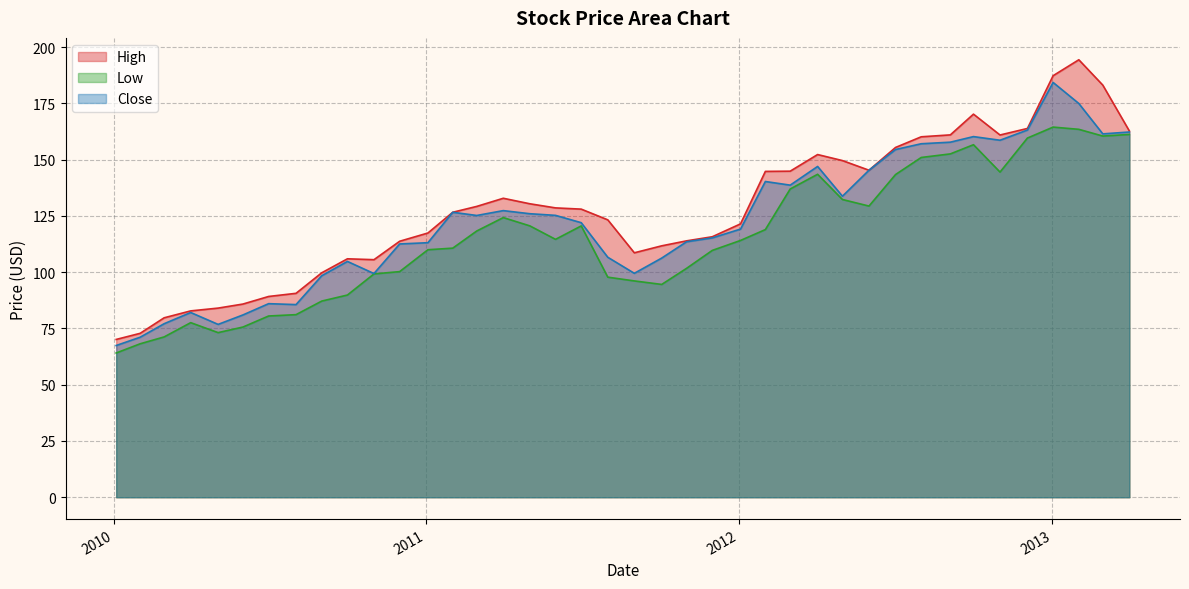

Reading left to right, extract all data points from this chart.

High: 2013-04-01=162.8	2013-03-01=183.2	2013-02-01=194.4	2013-01-02=187.4	2012-12-03=163.9	2012-11-01=161.0	2012-10-01=170.3	2012-09-04=161.0	2012-08-01=160.2	2012-07-02=155.5	2012-06-01=145.3	2012-05-01=149.6	2012-04-02=152.3	2012-03-01=144.9	2012-02-01=144.8	2012-01-03=121.5	2011-12-01=115.8	2011-11-01=114.0	2011-10-03=111.7	2011-09-01=108.6	2011-08-01=123.3	2011-07-01=128.1	2011-06-01=128.6	2011-05-02=130.4	2011-04-01=132.9	2011-03-01=129.3	2011-02-01=126.7	2011-01-03=117.4	2010-12-01=113.8	2010-11-01=105.6	2010-10-01=106.0	2010-09-01=99.8	2010-08-02=90.6	2010-07-01=89.2	2010-06-01=85.9	2010-05-03=84.1	2010-04-01=82.8	2010-03-01=79.8	2010-02-01=72.8	2010-01-04=70.1
Low: 2013-04-01=161.2	2013-03-01=160.5	2013-02-01=163.5	2013-01-02=164.5	2012-12-03=159.6	2012-11-01=144.5	2012-10-01=156.7	2012-09-04=152.6	2012-08-01=151.0	2012-07-02=143.4	2012-06-01=129.4	2012-05-01=132.3	2012-04-02=143.5	2012-03-01=137.0	2012-02-01=119.0	2012-01-03=114.1	2011-12-01=109.7	2011-11-01=101.7	2011-10-03=94.6	2011-09-01=96.1	2011-08-01=97.8	2011-07-01=120.6	2011-06-01=114.6	2011-05-02=120.6	2011-04-01=124.3	2011-03-01=118.3	2011-02-01=110.7	2011-01-03=110.0	2010-12-01=100.3	2010-11-01=99.2	2010-10-01=89.9	2010-09-01=87.2	2010-08-02=81.1	2010-07-01=80.6	2010-06-01=75.6	2010-05-03=73.2	2010-04-01=77.6	2010-03-01=71.2	2010-02-01=68.2	2010-01-04=64.1
Close: 2013-04-01=162.3	2013-03-01=161.5	2013-02-01=175.0	2013-01-02=184.3	2012-12-03=163.2	2012-11-01=158.7	2012-10-01=160.3	2012-09-04=157.8	2012-08-01=157.1	2012-07-02=154.5	2012-06-01=145.3	2012-05-01=133.8	2012-04-02=147.0	2012-03-01=138.7	2012-02-01=140.3	2012-01-03=119.2	2011-12-01=115.3	2011-11-01=113.5	2011-10-03=106.3	2011-09-01=99.5	2011-08-01=106.7	2011-07-01=122.0	2011-06-01=125.3	2011-05-02=126.0	2011-04-01=127.4	2011-03-01=125.2	2011-02-01=126.7	2011-01-03=113.1	2010-12-01=112.6	2010-11-01=99.4	2010-10-01=104.8	2010-09-01=98.4	2010-08-02=85.6	2010-07-01=86.0	2010-06-01=81.0	2010-05-03=76.8	2010-04-01=82.1	2010-03-01=77.1	2010-02-01=71.1	2010-01-04=67.4